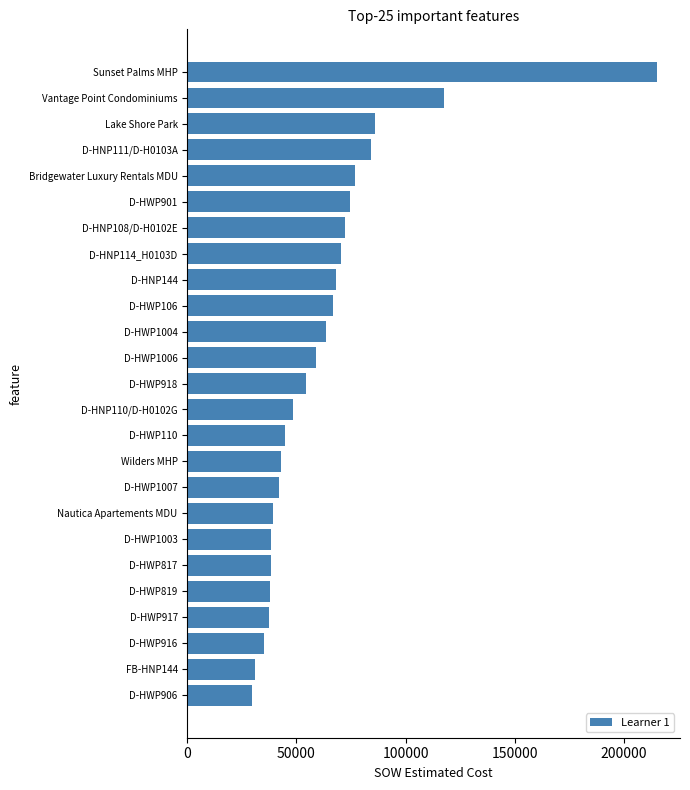

What is the change in value from Vantage Point Condominiums to Sunset Palms MHP?

+97674.0